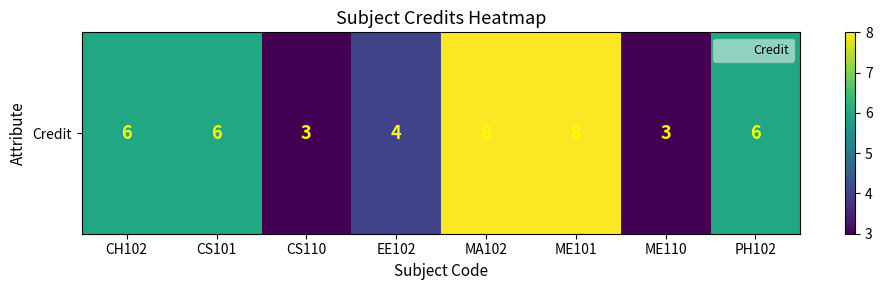

What is the sum of all values?

44